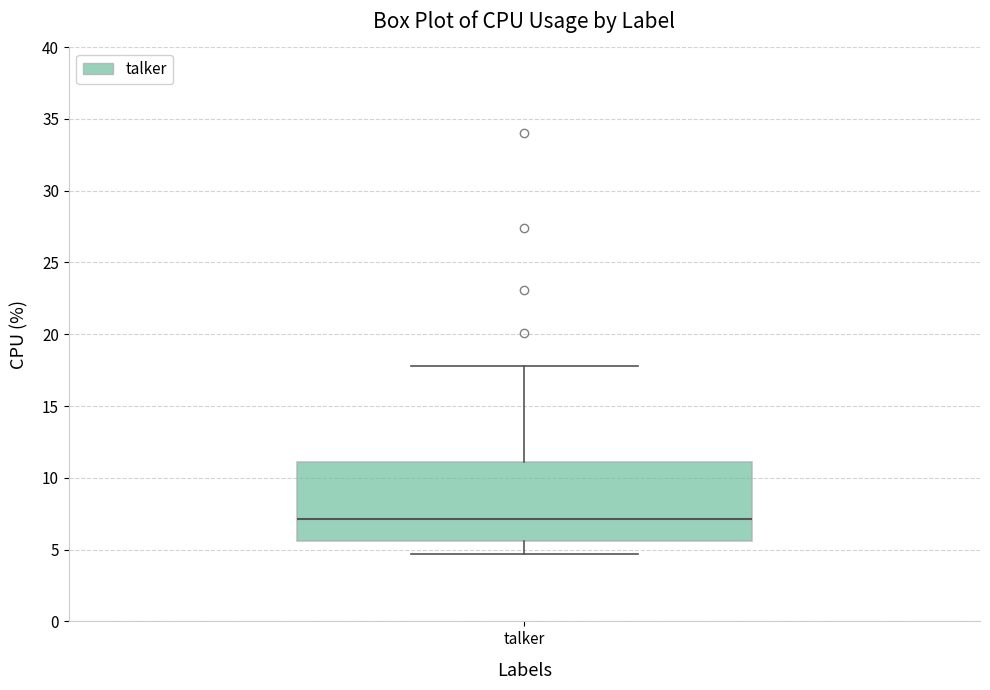

Where does the upper whisker of the box for talker end on the y-axis? The values are not printed on the chart, so give them approximately, as read against the axis.

18.0